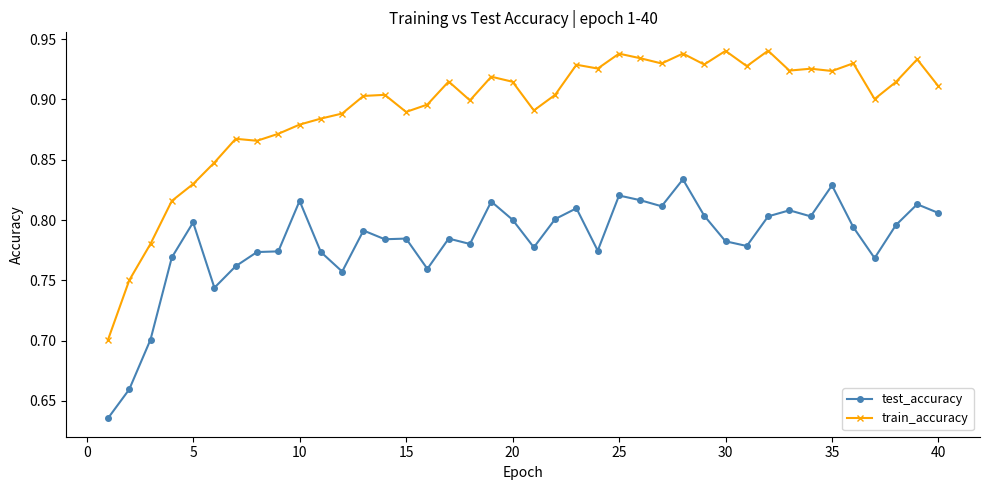

At how many categories does at least one series exceed 0?

40